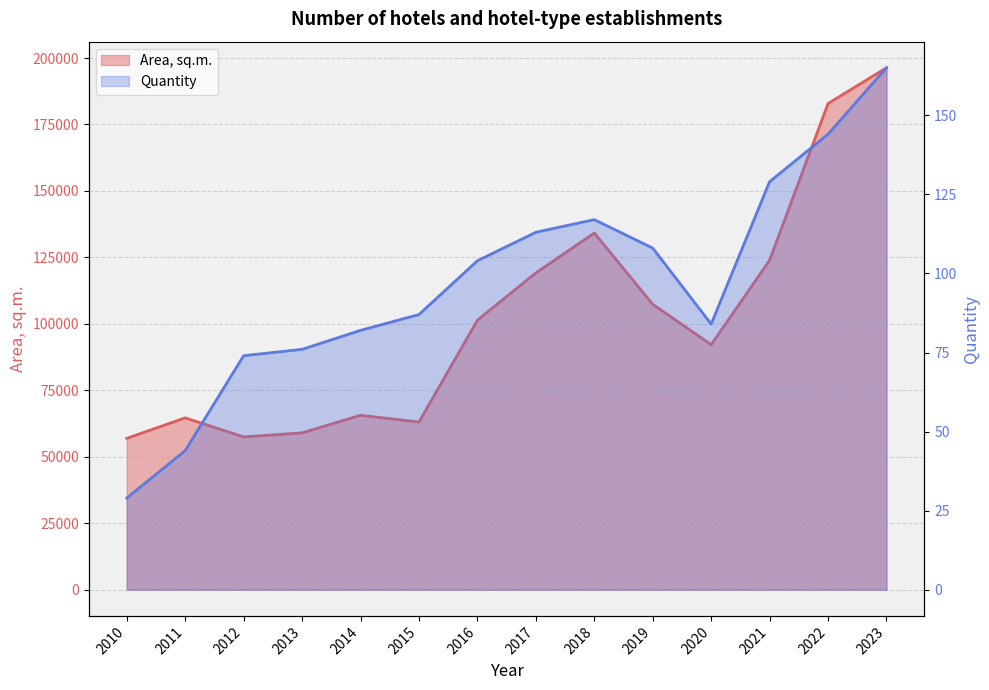

Which has a higher value, 2023 or 2018?

2023